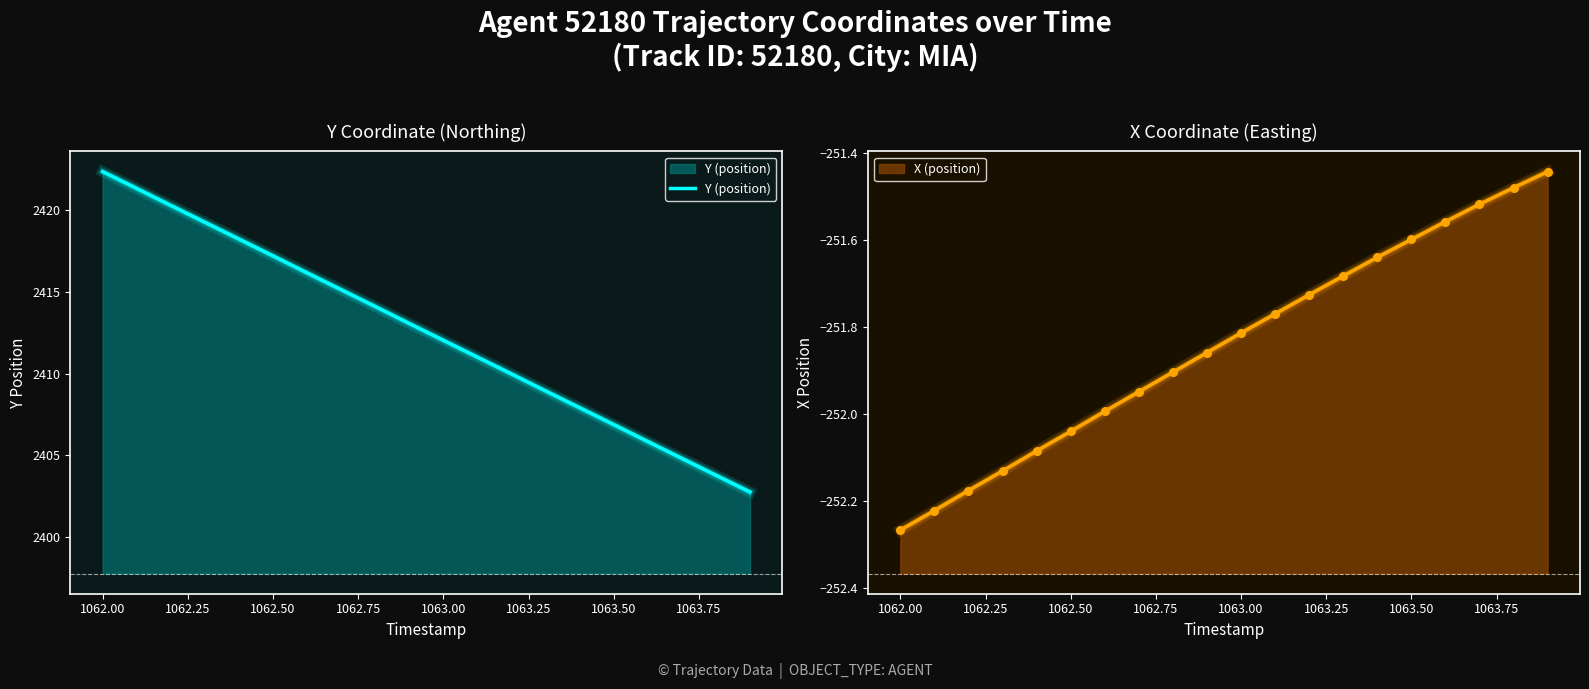

Which series has the largest total across all categories?

Y (position)